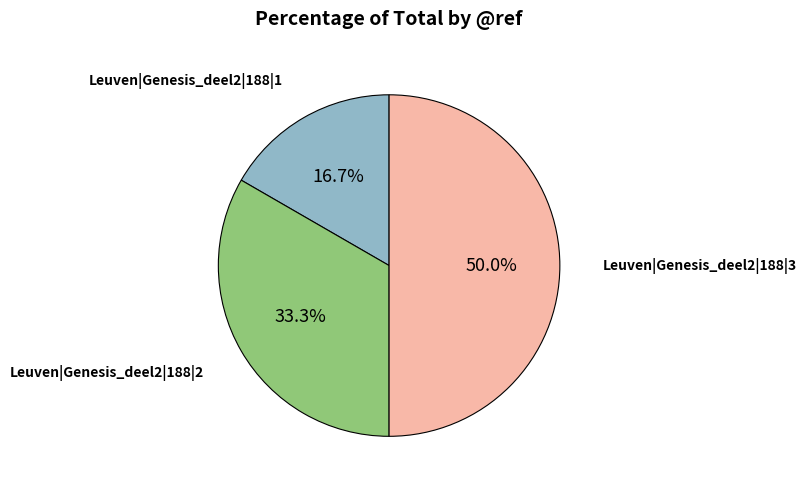

How many segments does this pie chart have?

3